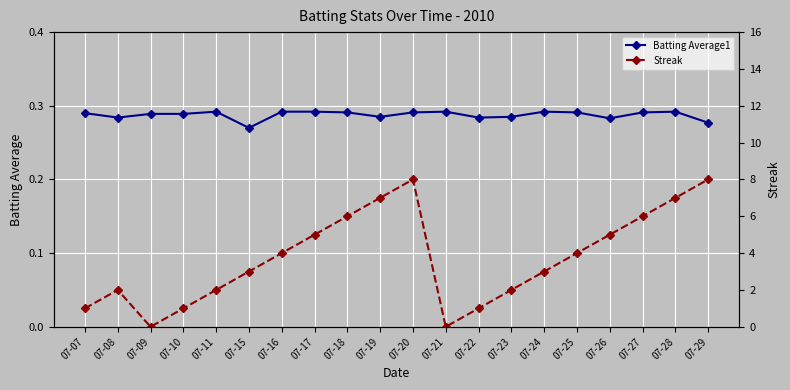

Reading left to right, list all the values displayed in this chart.

Batting Average1: 07-07=0.3	07-08=0.3	07-09=0.3	07-10=0.3	07-11=0.3	07-15=0.3	07-16=0.3	07-17=0.3	07-18=0.3	07-19=0.3	07-20=0.3	07-21=0.3	07-22=0.3	07-23=0.3	07-24=0.3	07-25=0.3	07-26=0.3	07-27=0.3	07-28=0.3	07-29=0.3
Streak: 07-07=1.0	07-08=2.0	07-09=0.0	07-10=1.0	07-11=2.0	07-15=3.0	07-16=4.0	07-17=5.0	07-18=6.0	07-19=7.0	07-20=8.0	07-21=0.0	07-22=1.0	07-23=2.0	07-24=3.0	07-25=4.0	07-26=5.0	07-27=6.0	07-28=7.0	07-29=8.0